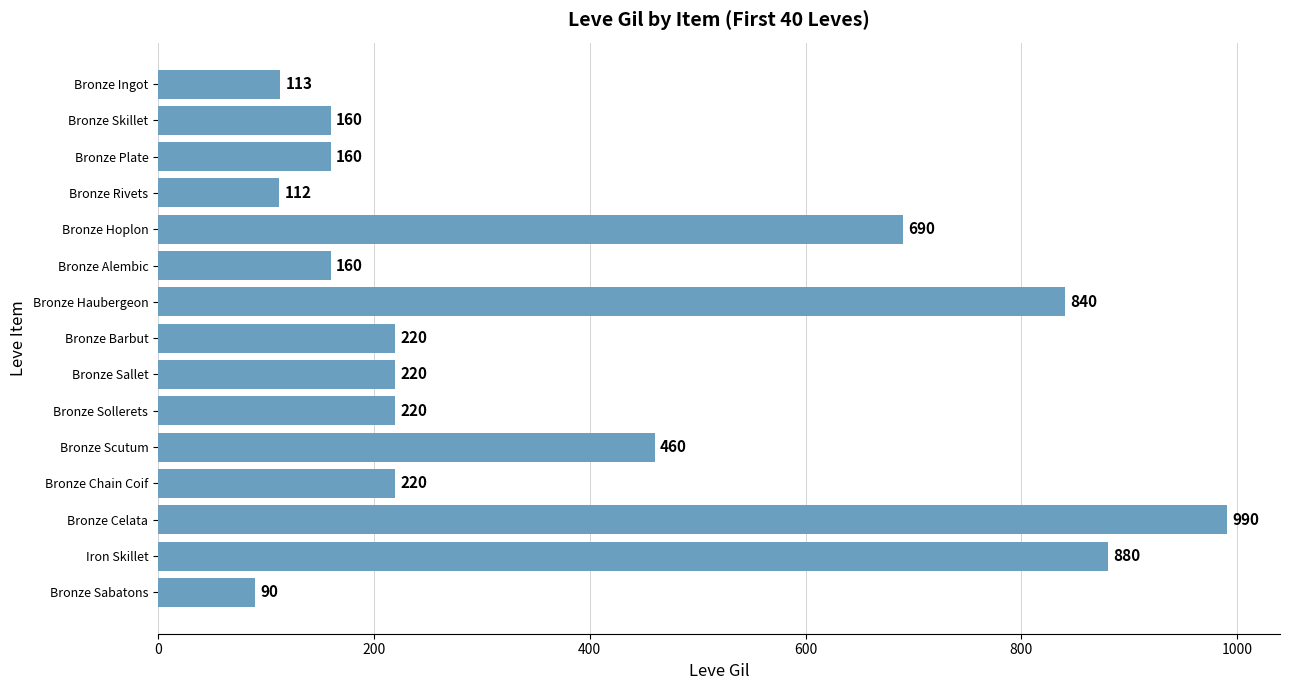

The value at Bronze Ingot is 159. True or false?

False